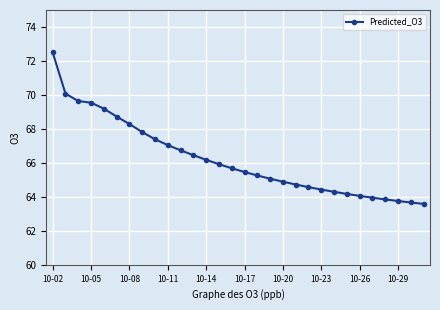

Count the number of categories in the chart.

30